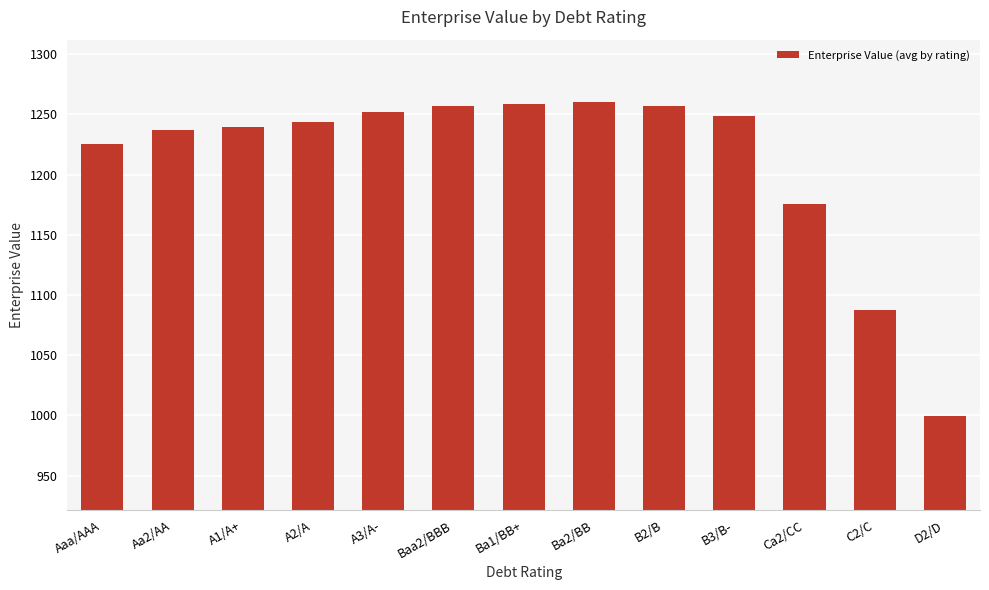

The chart shows a value of 736.9 at Ba1/BB+. True or false?

False